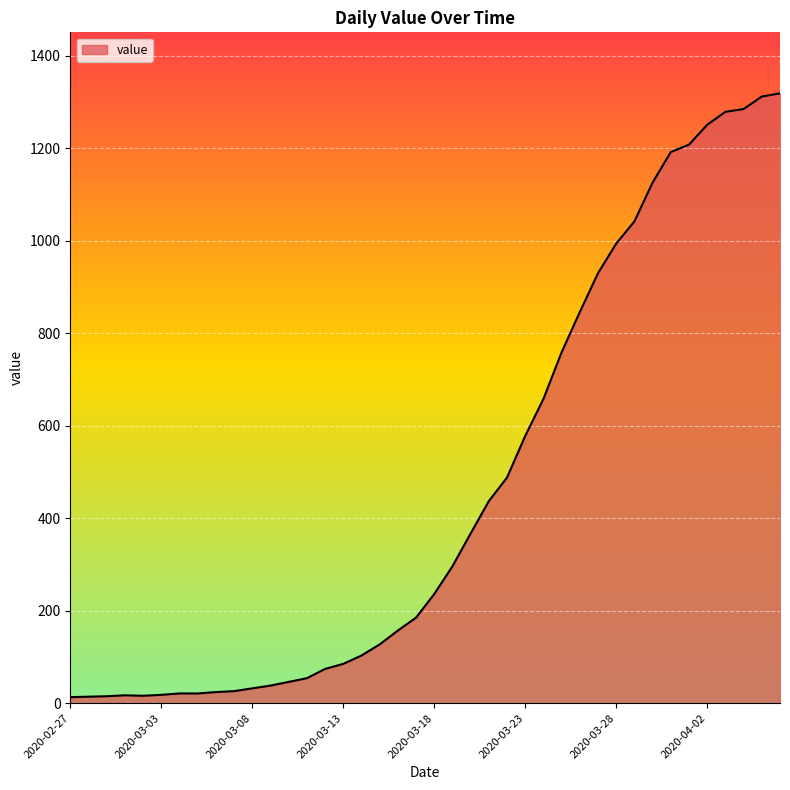

What is the maximum value shown in the chart?

1319